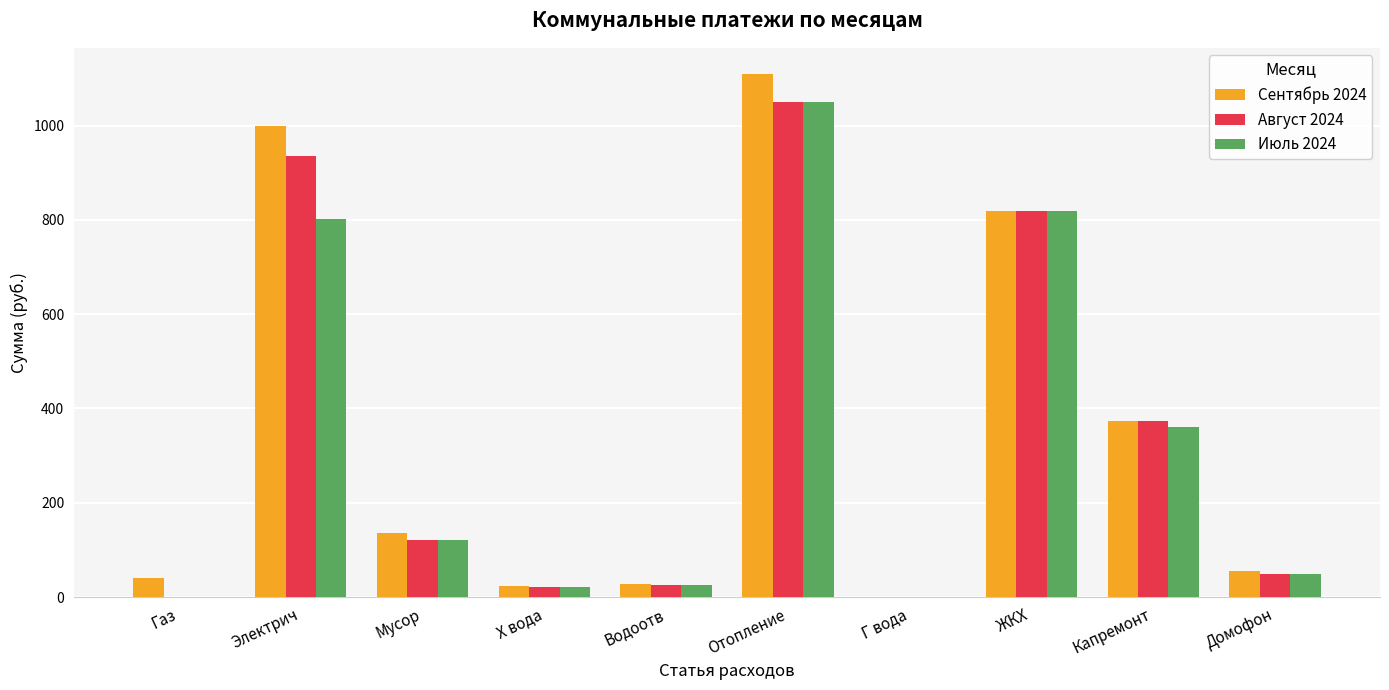

How many series are shown in this chart?

3